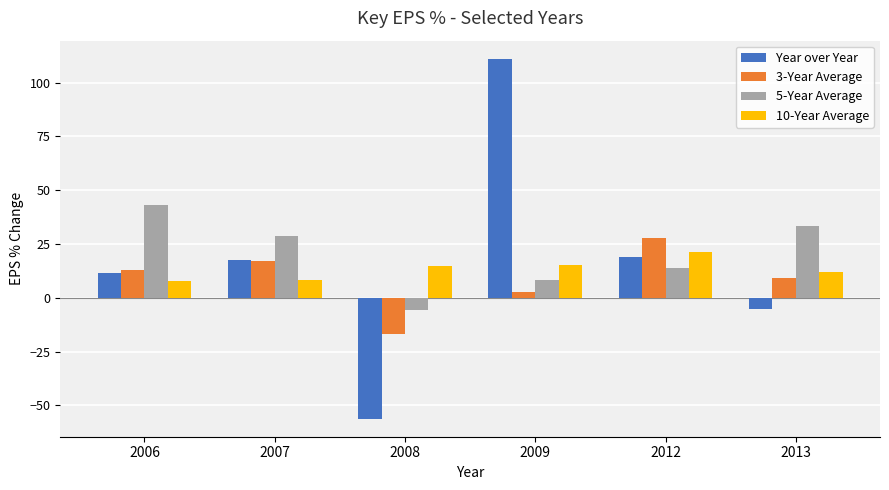

What is the greatest value displayed?

111.2